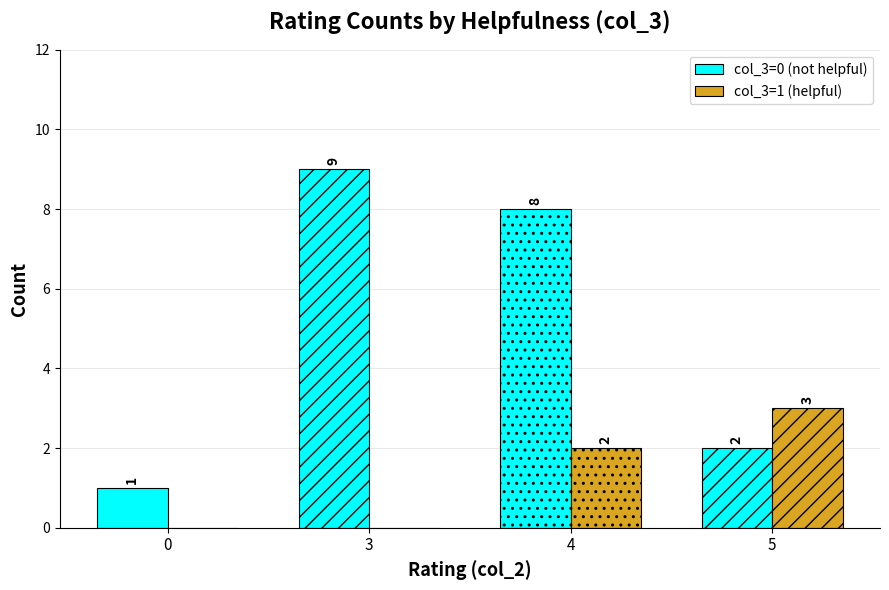

Reading right to left, transcribe all the data shown in this chart.

col_3=0 (not helpful): 5=2	4=8	3=9	0=1
col_3=1 (helpful): 5=3	4=2	3=0	0=0